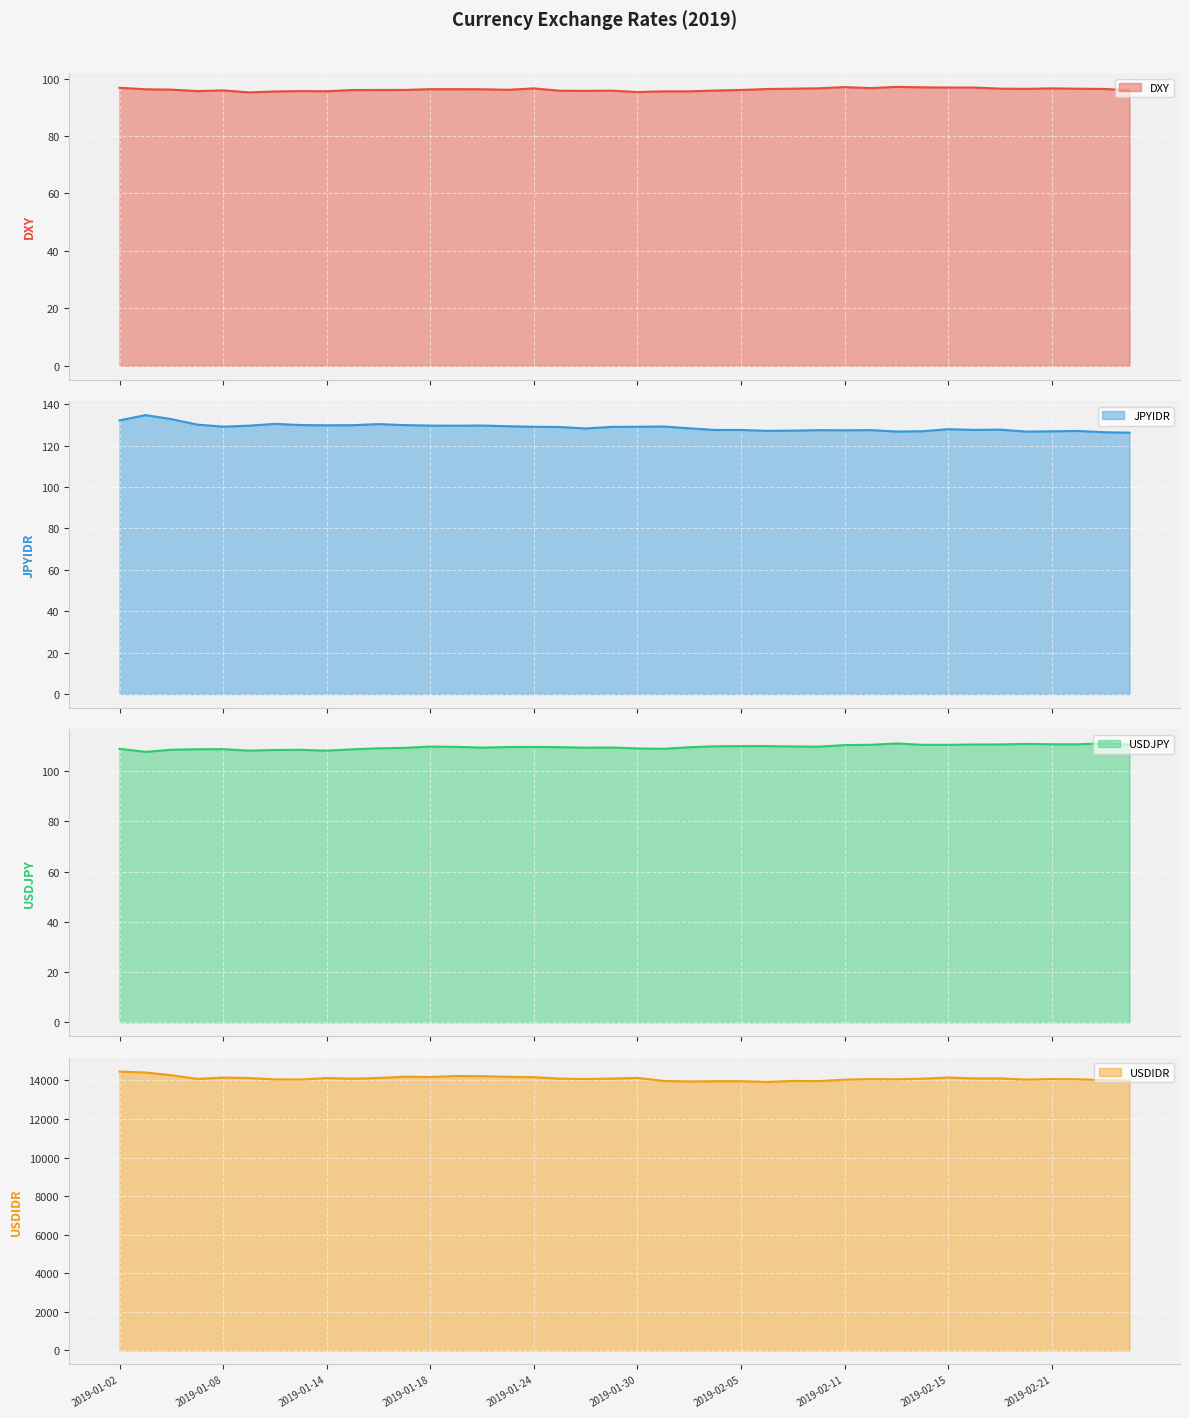

True or false: DXY and USDJPY intersect in this chart.

False